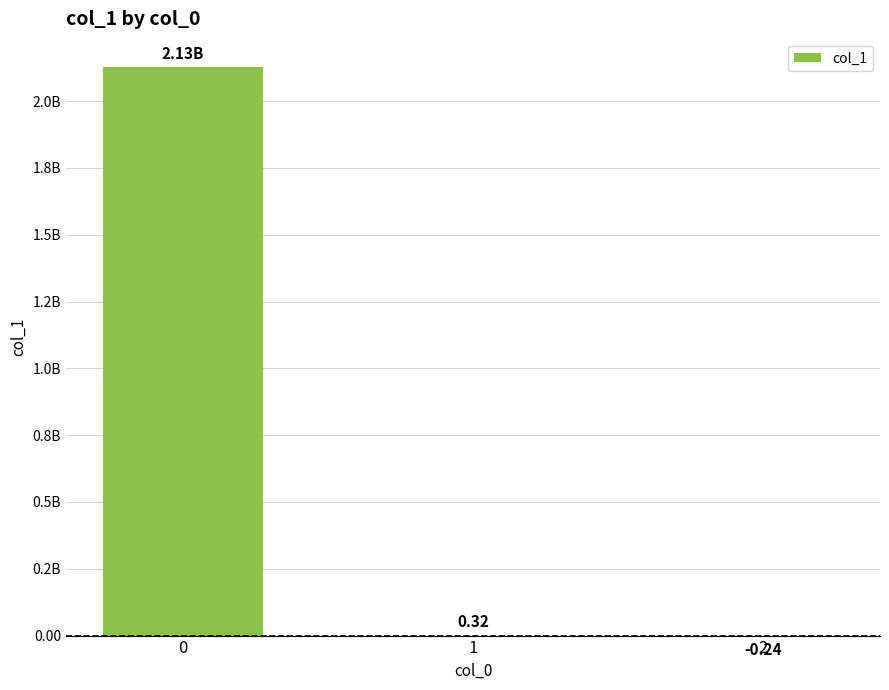

What is the average value?

708759224.8